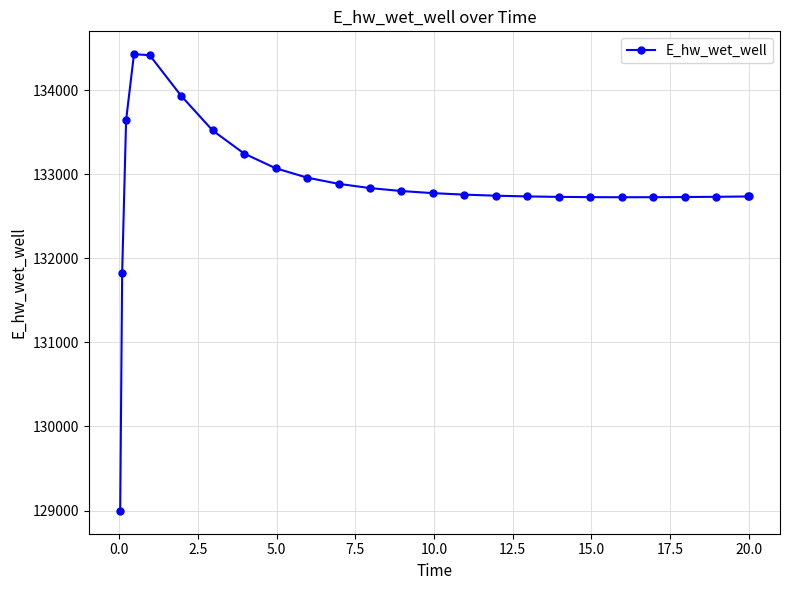

What is the value of the 7th point from the left?

133521.2